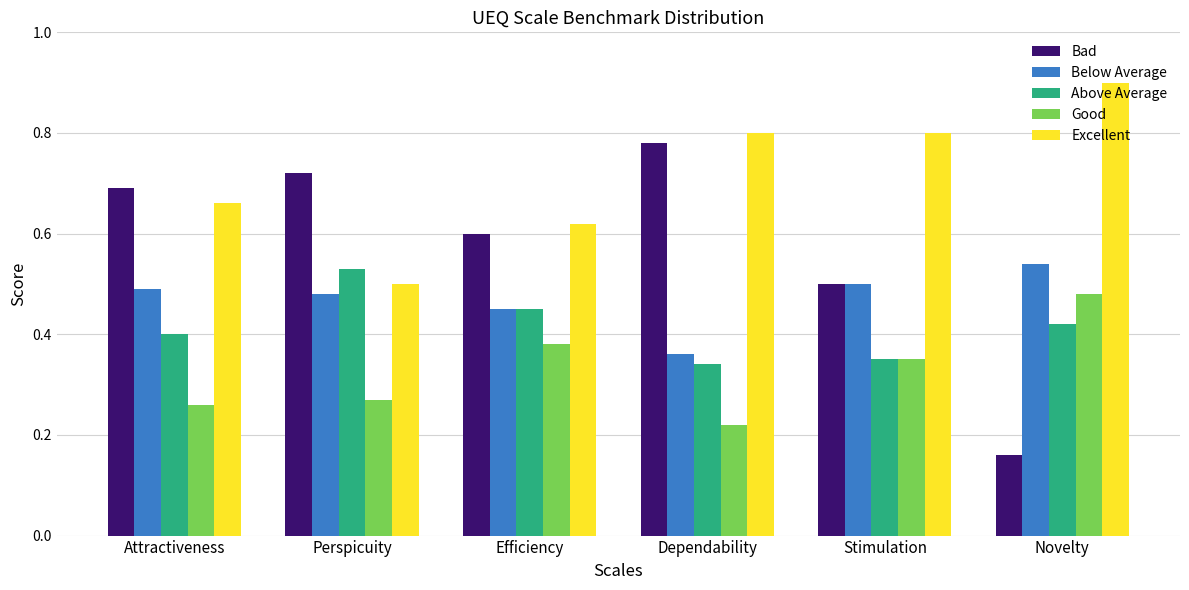

Between Dependability and Novelty, which series saw the biggest shift?

Bad